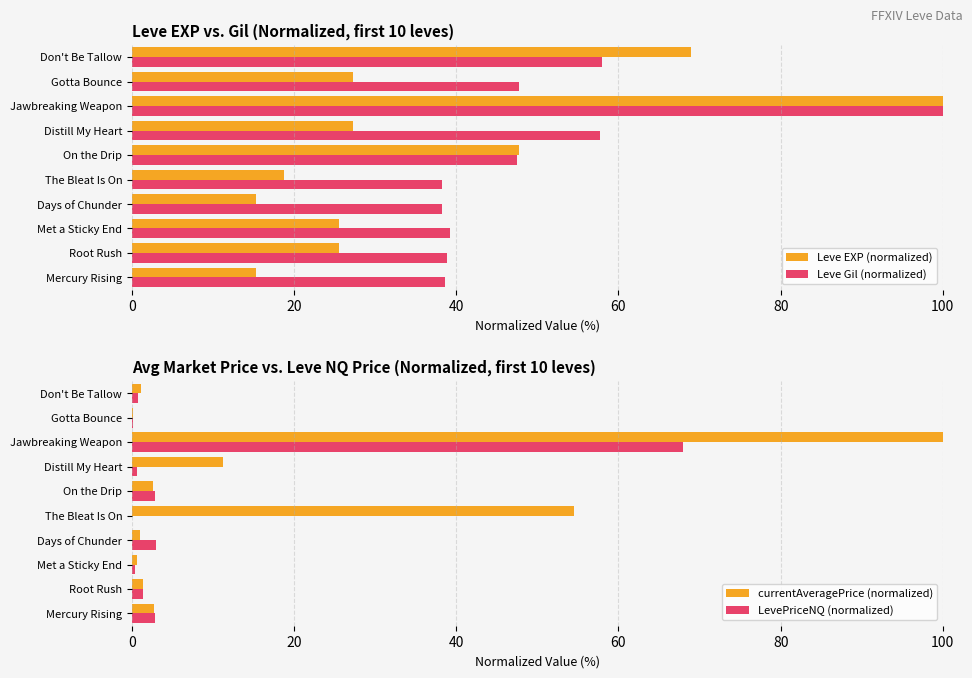

What is the difference between the maximum and minimum values in the Leve Gil (normalized) series?

61.8